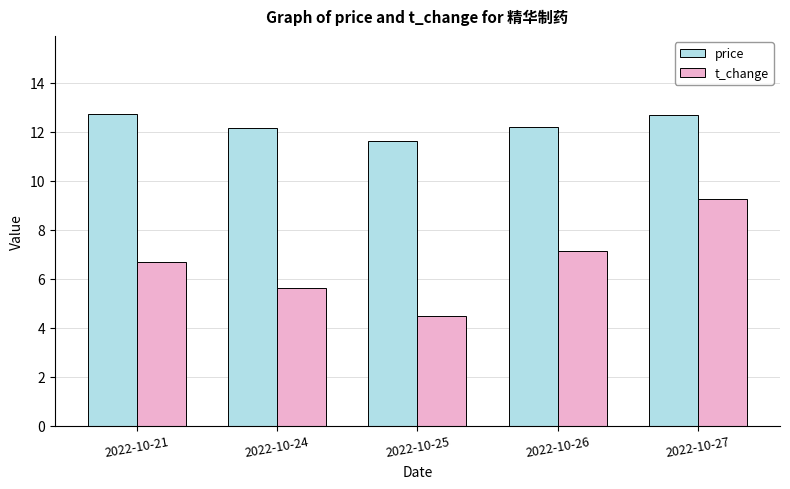

Rank the series by their average value, from lowest to highest.

t_change, price